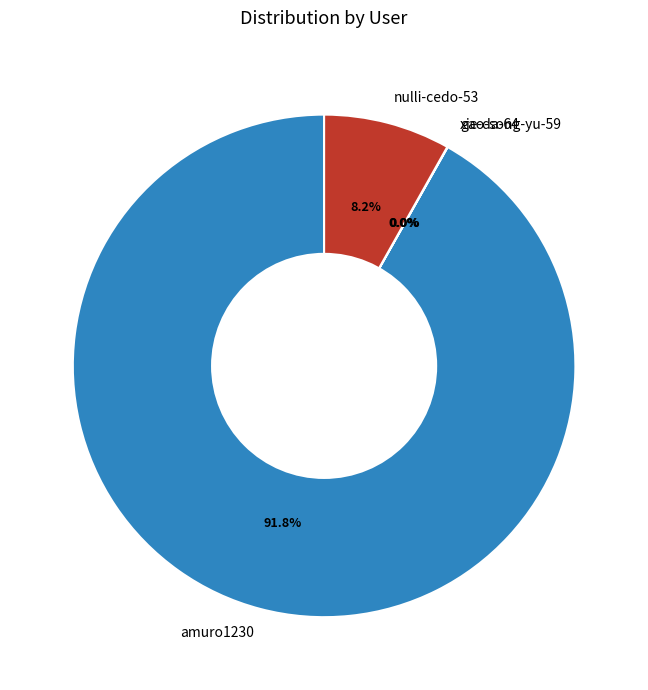

True or false: amuro1230 accounts for 92% of the total.

True